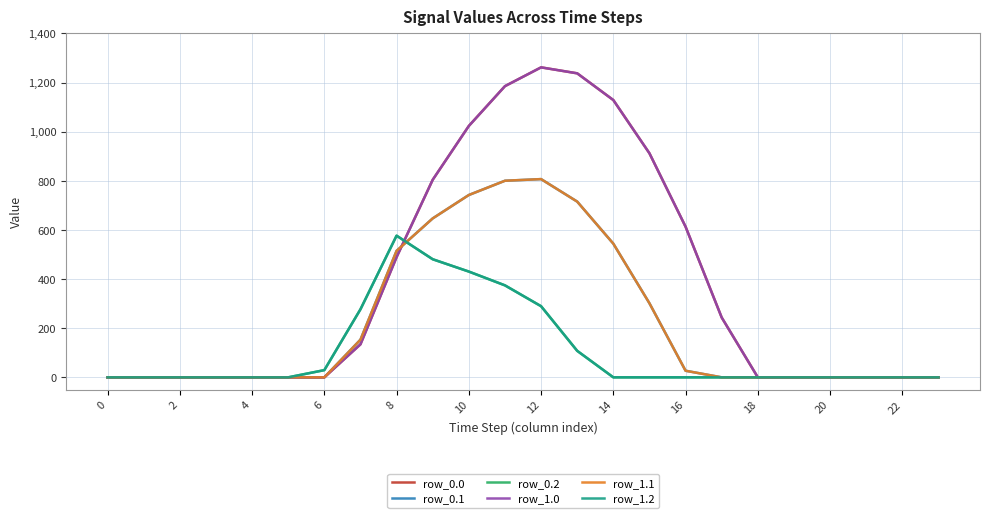

Which series has the largest total across all categories?

row_0.0